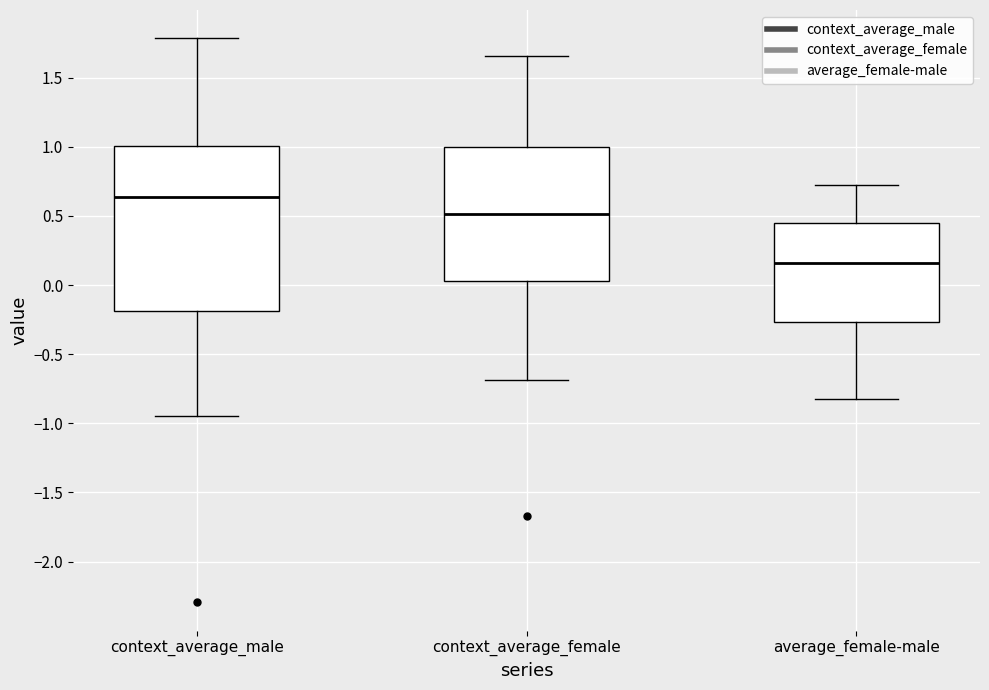

Reading left to right, read every box against the y-axis: the position of its median line, the range the box covers, and the ends of its whiskers. The values are not printed on the chart, so give them approximately, as read against the axis.

context_average_male: median 0.65, box -0.20 to 1.00, whiskers -0.95 to 1.80
context_average_female: median 0.50, box 0.05 to 1.00, whiskers -0.70 to 1.65
average_female-male: median 0.15, box -0.25 to 0.45, whiskers -0.80 to 0.70